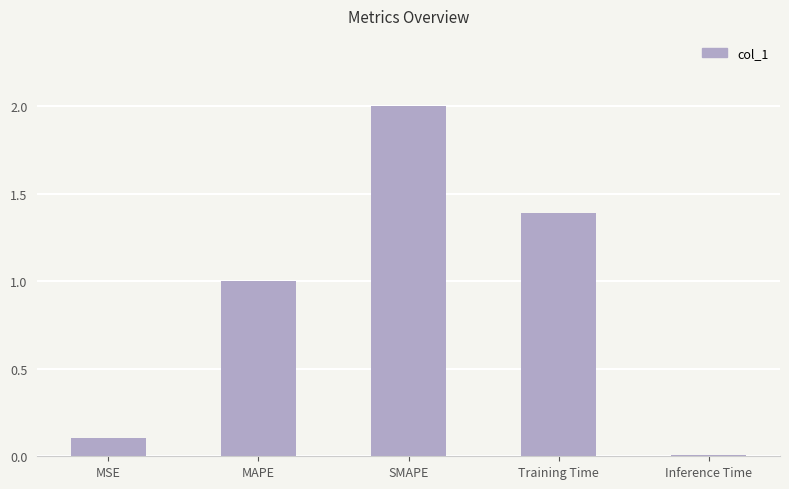

Count the number of categories in the chart.

5